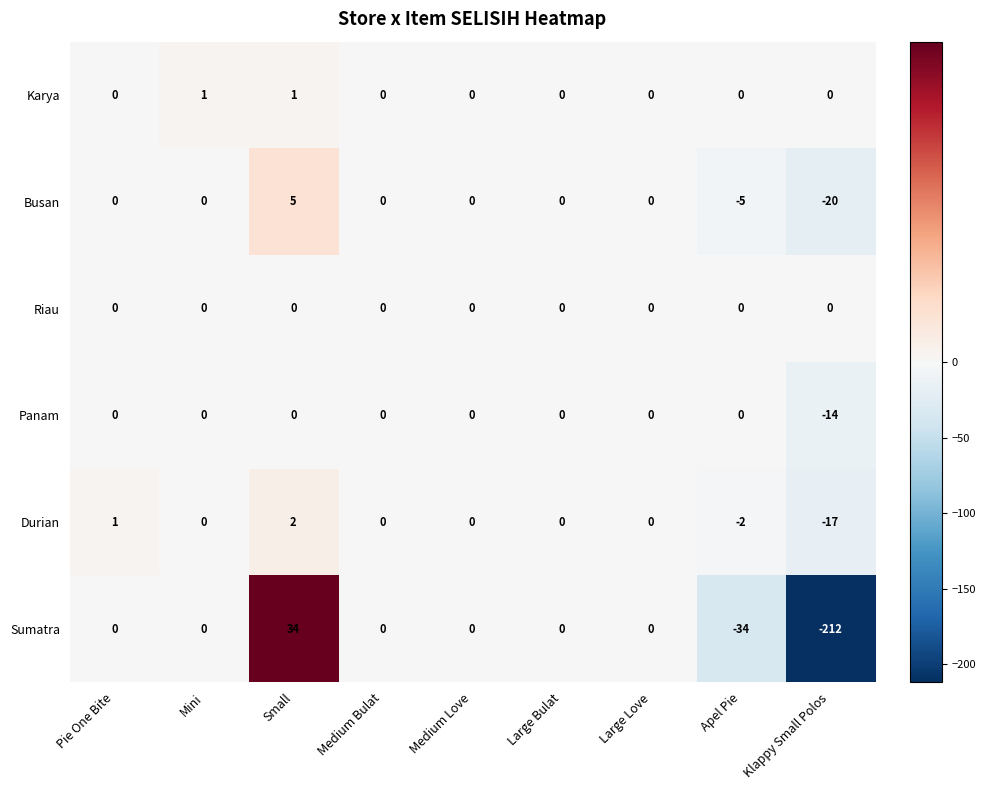

Which series has the widest spread of values?

Sumatra